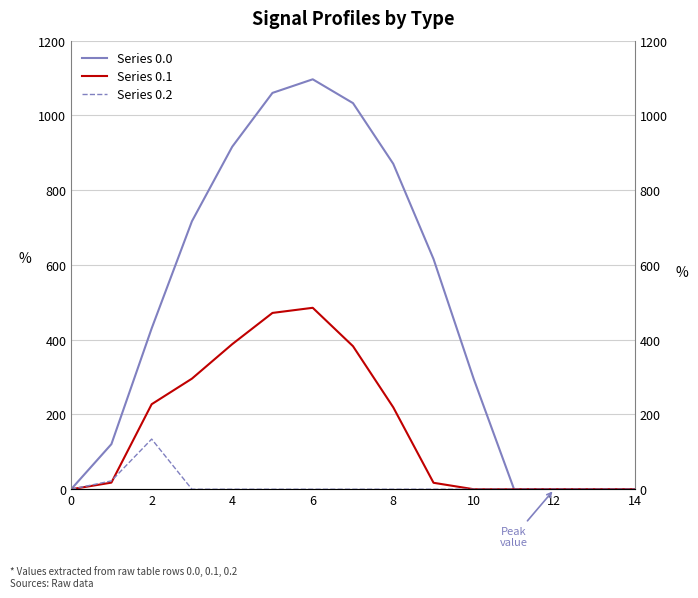

Does the chart have visible grid lines?

Yes